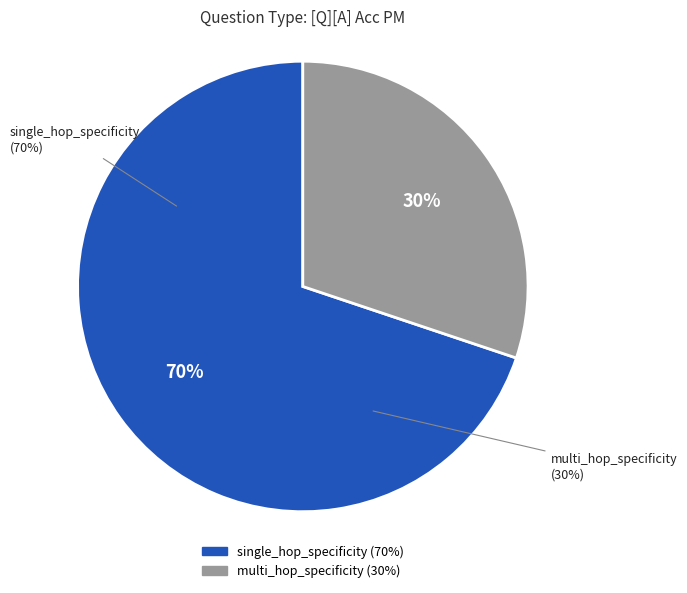

To the nearest percent, what portion does single_hop_specificity represent?

68%